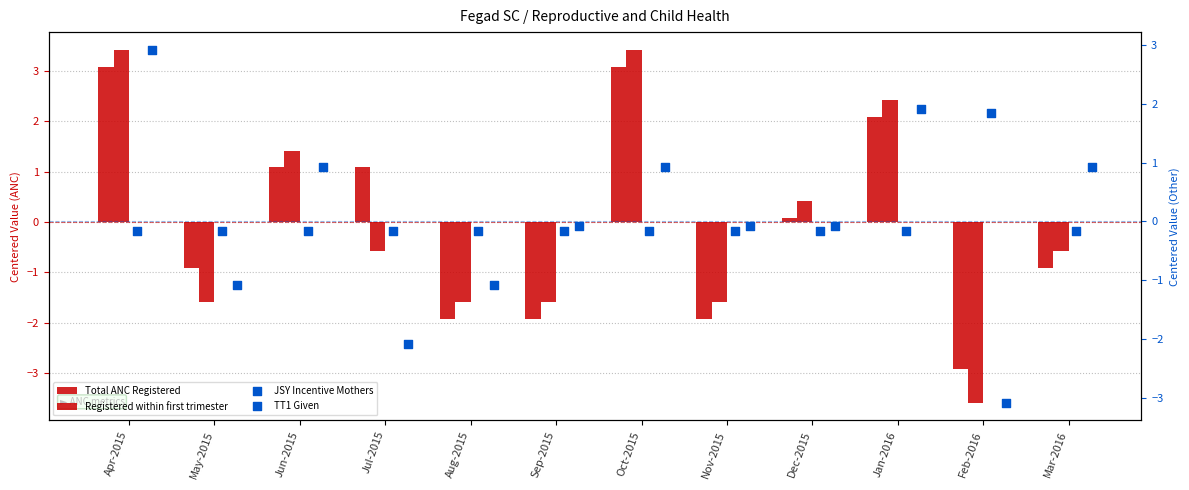

Which series has the largest total across all categories?

Registered within first trimester